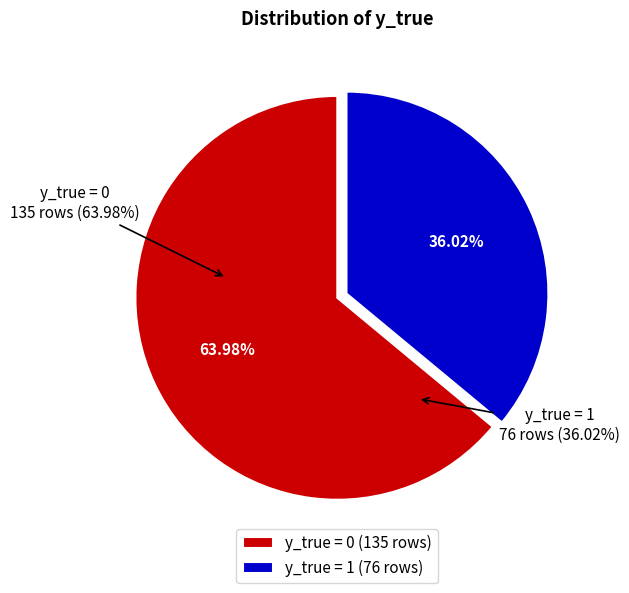

To the nearest percent, what is the average slice percentage?

50%